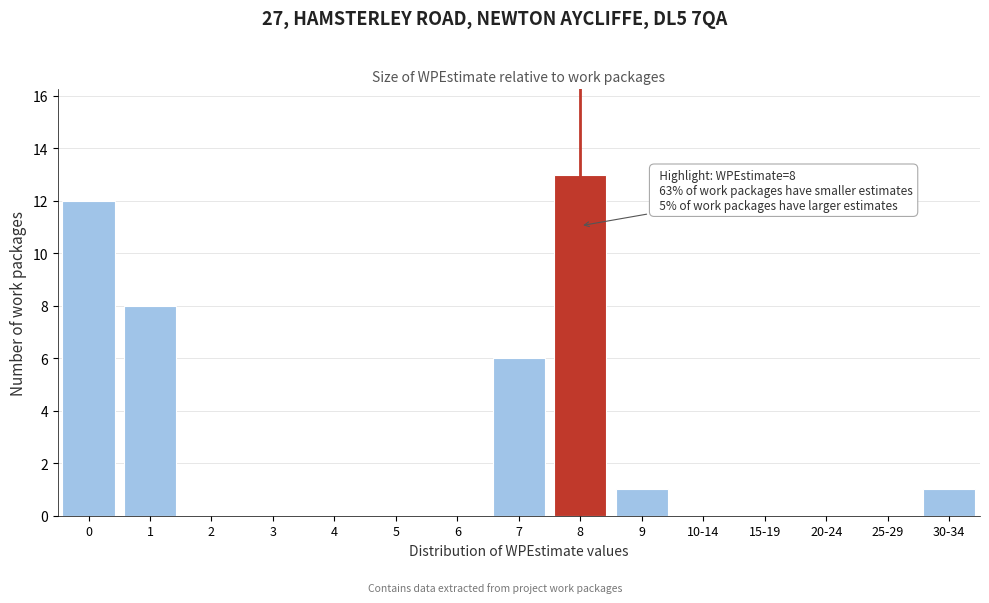

Reading left to right, extract all data points from this chart.

0=12	1=8	2=0	3=0	4=0	5=0	6=0	7=6	8=13	9=1	10-14=0	15-19=0	20-24=0	25-29=0	30-34=1